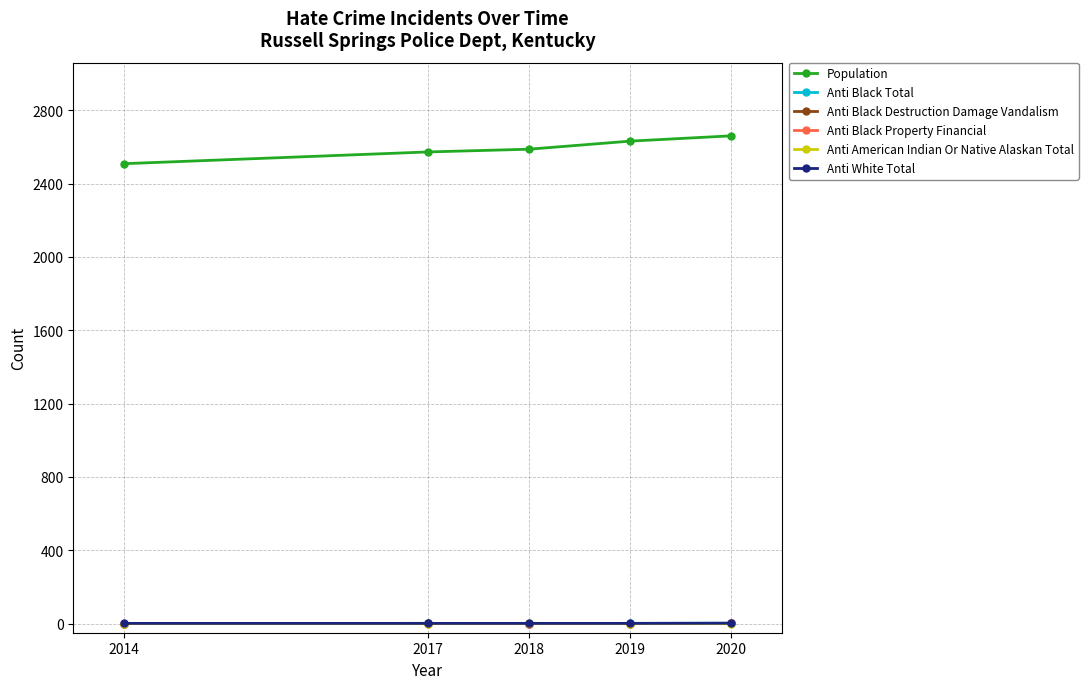

What is the difference between the second highest and second lowest values in the Population series?

59